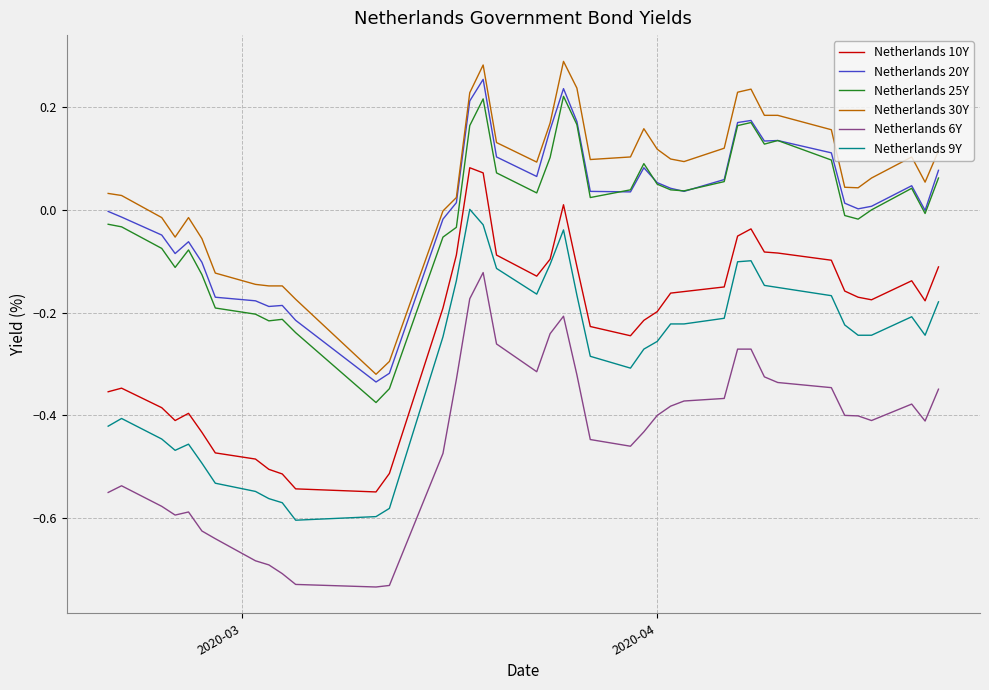

True or false: Netherlands 30Y and Netherlands 25Y cross at least once.

False